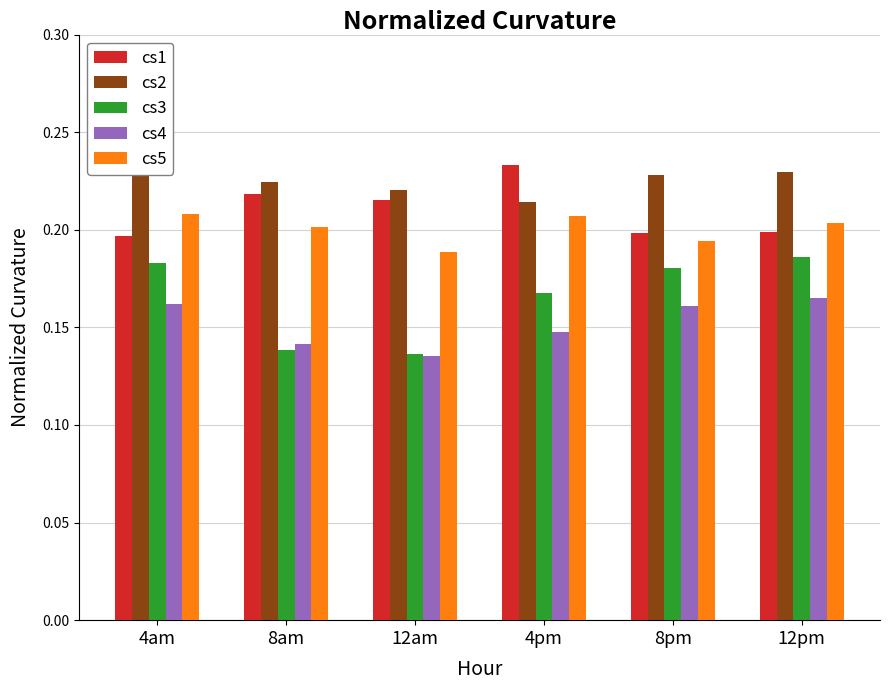

True or false: cs2 has a value of 0.2 at 4am.

True